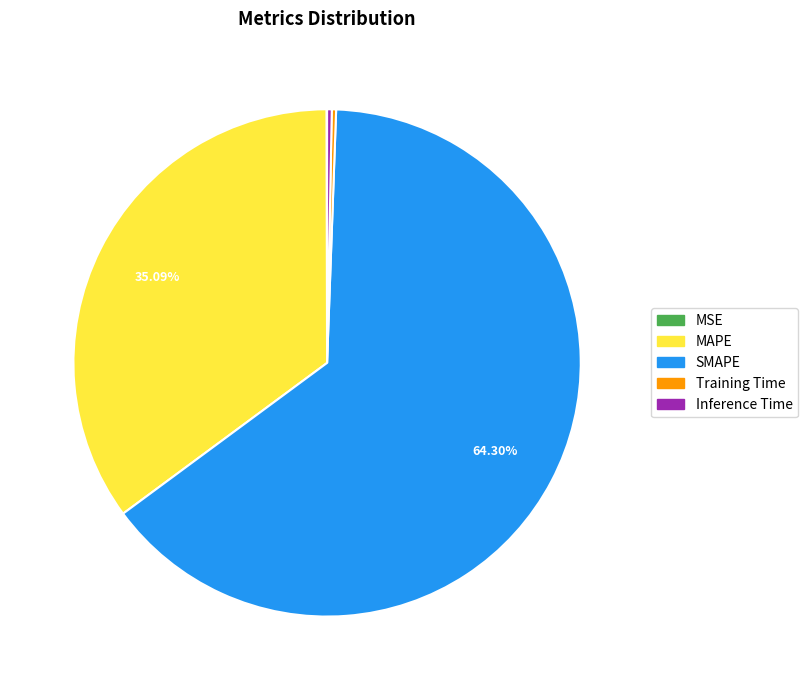

To the nearest percent, what is the average slice percentage?

20%